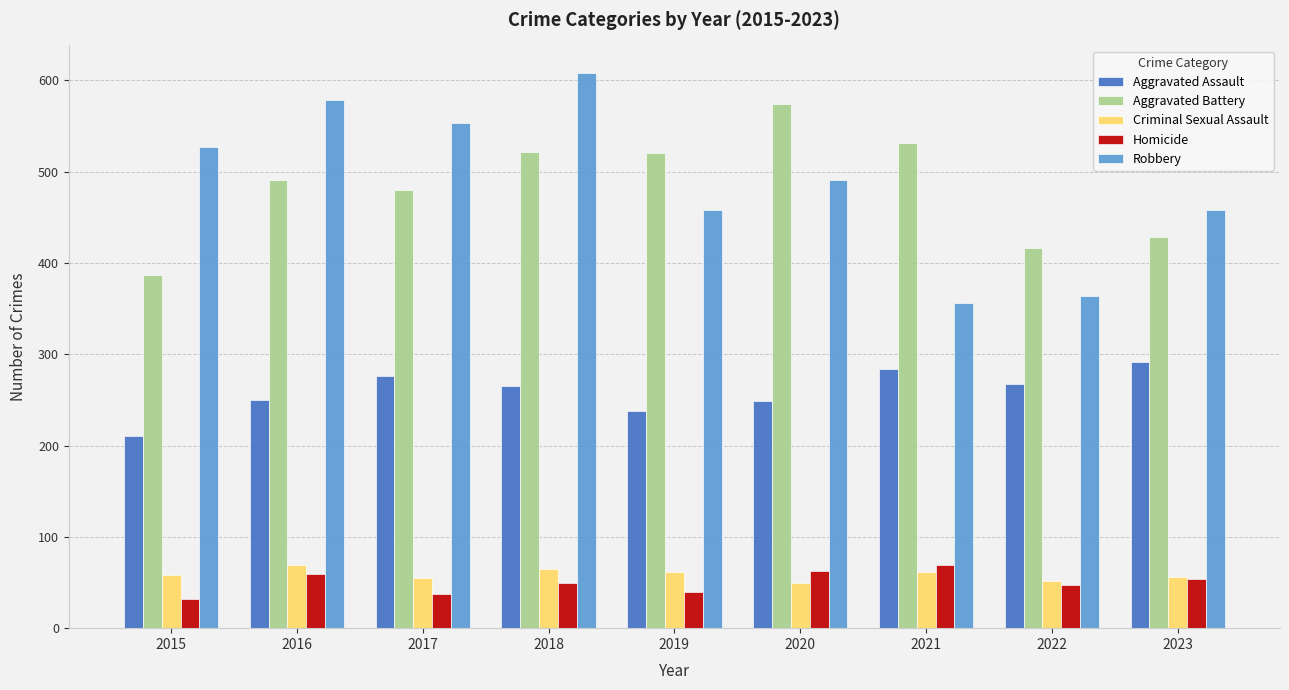

What is the sum of the Aggravated Assault values at 2023 and 2021?

576